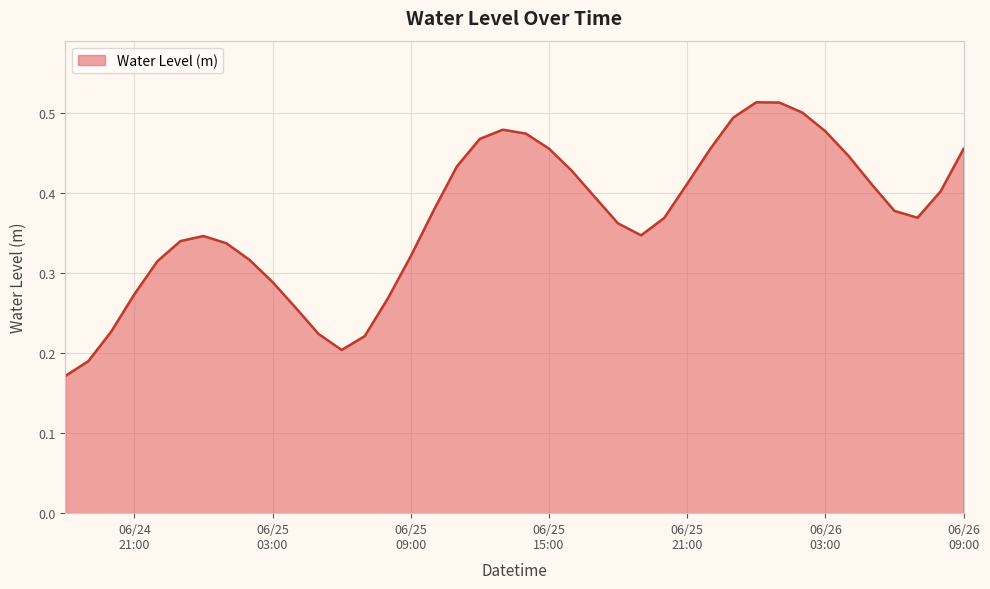

Reading left to right, extract all data points from this chart.

0.2	0.2	0.2	0.3	0.3	0.3	0.3	0.3	0.3	0.3	0.3	0.2	0.2	0.2	0.3	0.3	0.4	0.4	0.5	0.5	0.5	0.5	0.4	0.4	0.4	0.3	0.4	0.4	0.5	0.5	0.5	0.5	0.5	0.5	0.4	0.4	0.4	0.4	0.4	0.5